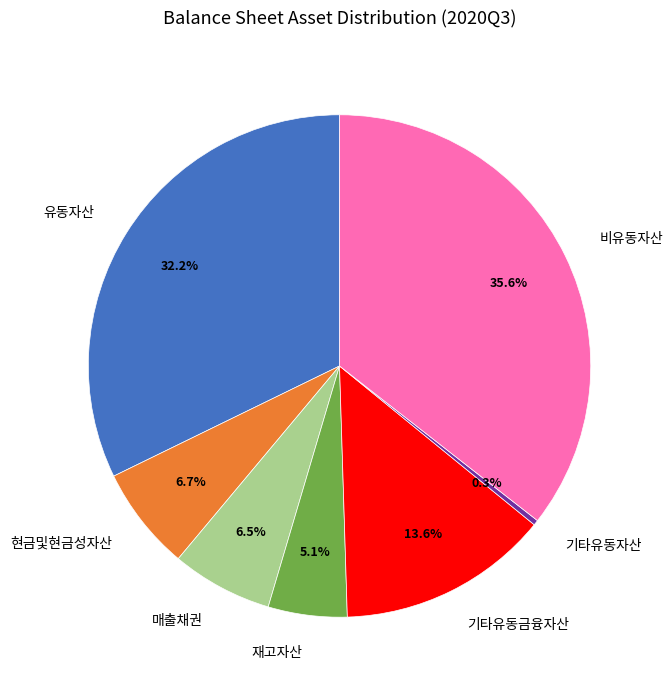

How many segments does this pie chart have?

7